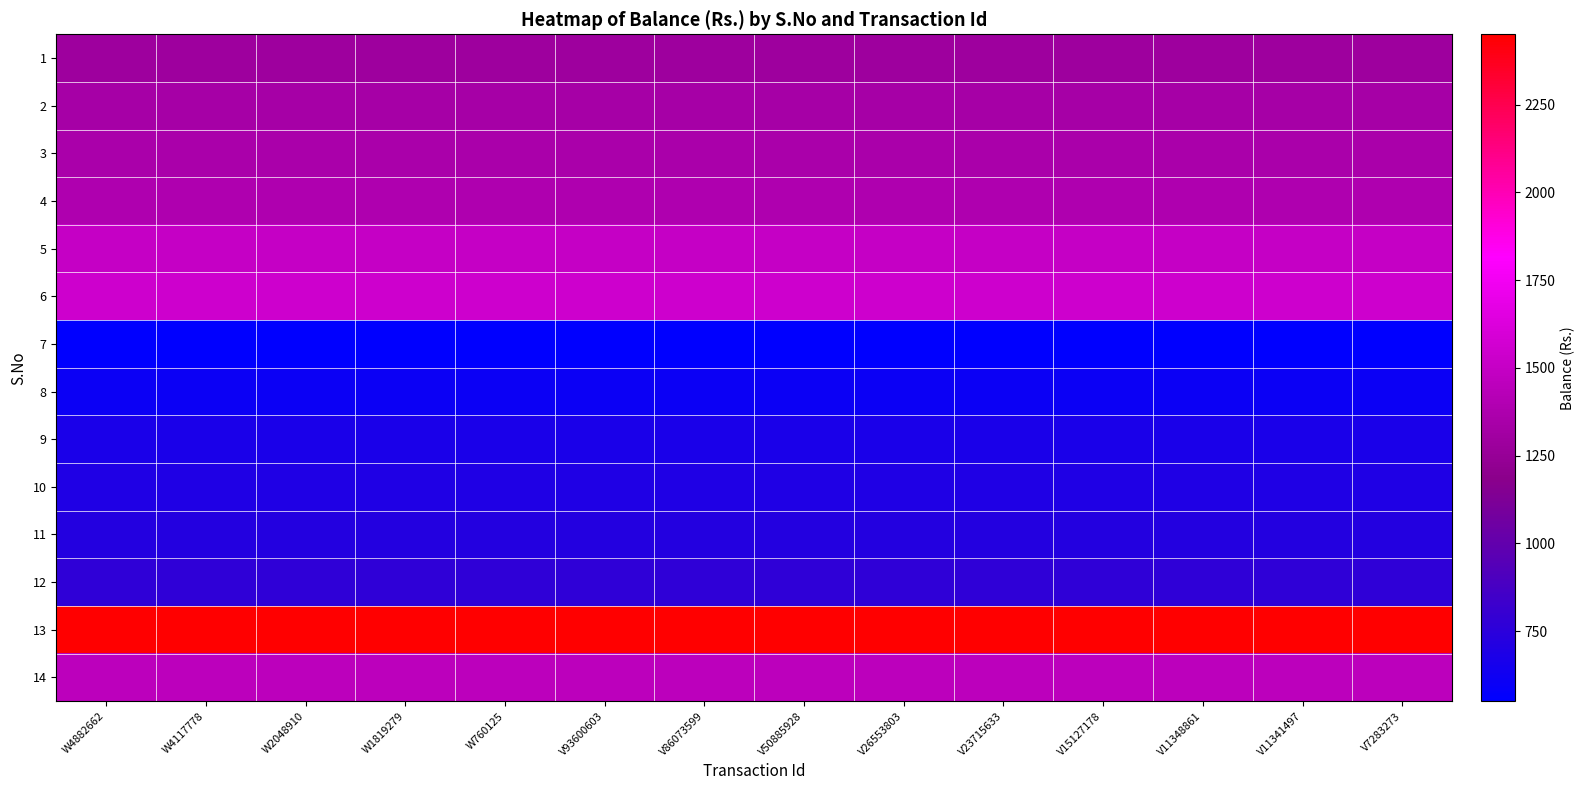

Rank the series by their maximum value, from lowest to highest.

7, 8, 9, 10, 11, 12, 1, 2, 3, 4, 14, 5, 6, 13